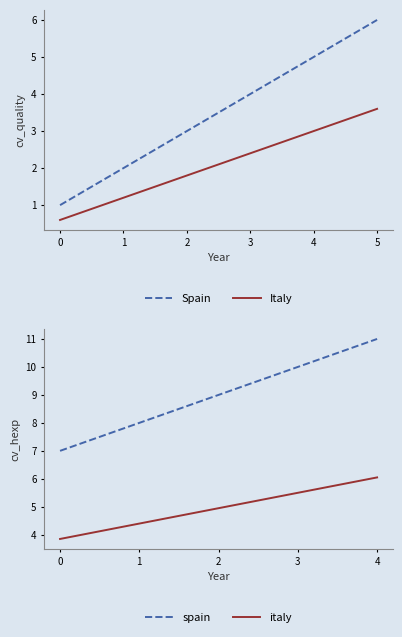

What is the smallest value displayed?

1